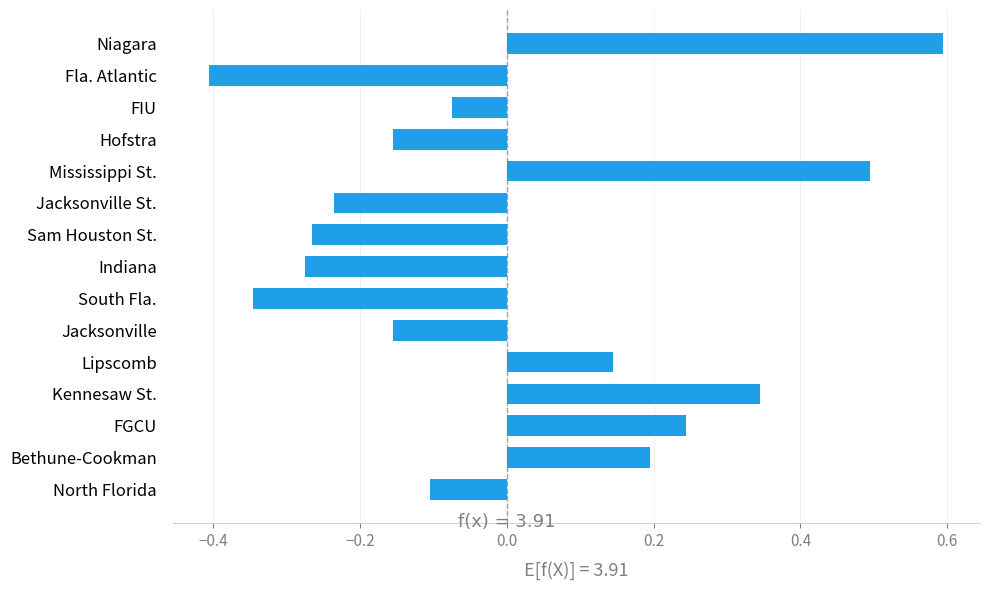

Which label corresponds to the largest value in the chart?

Niagara